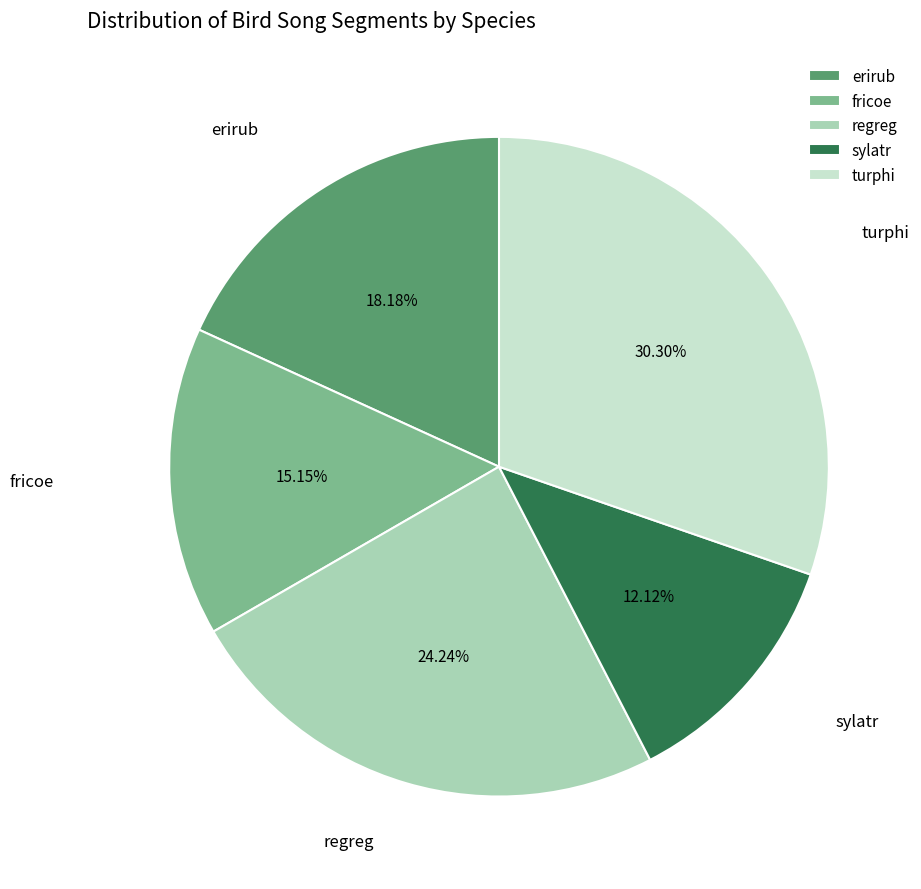

Combined, do turphi and regreg account for over 50%?

Yes